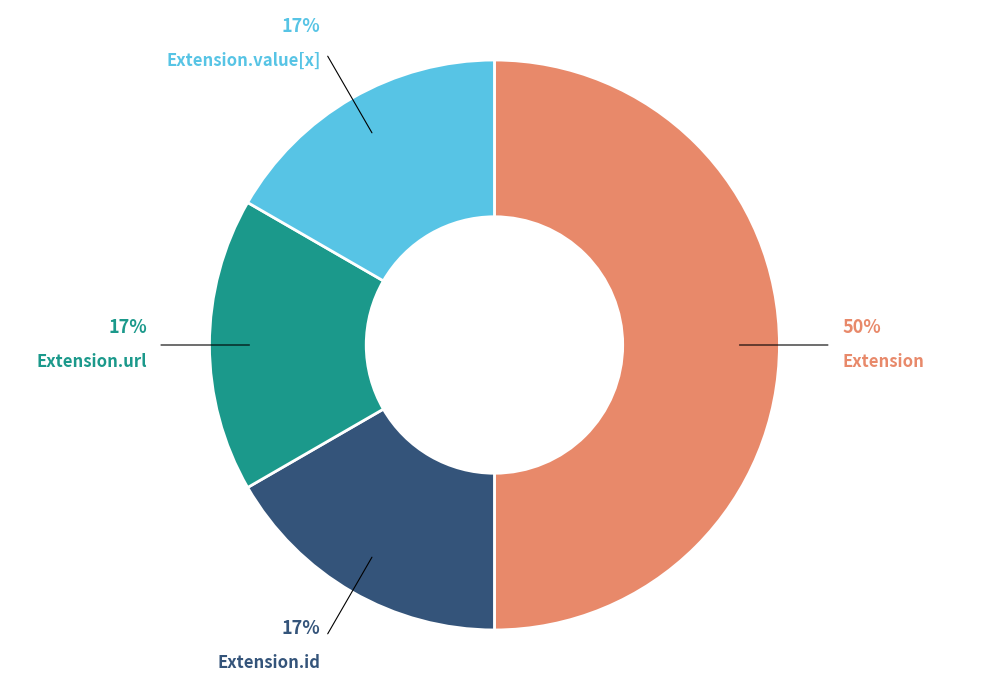

To the nearest percent, what is the difference between the largest and smallest slice percentages?

33%